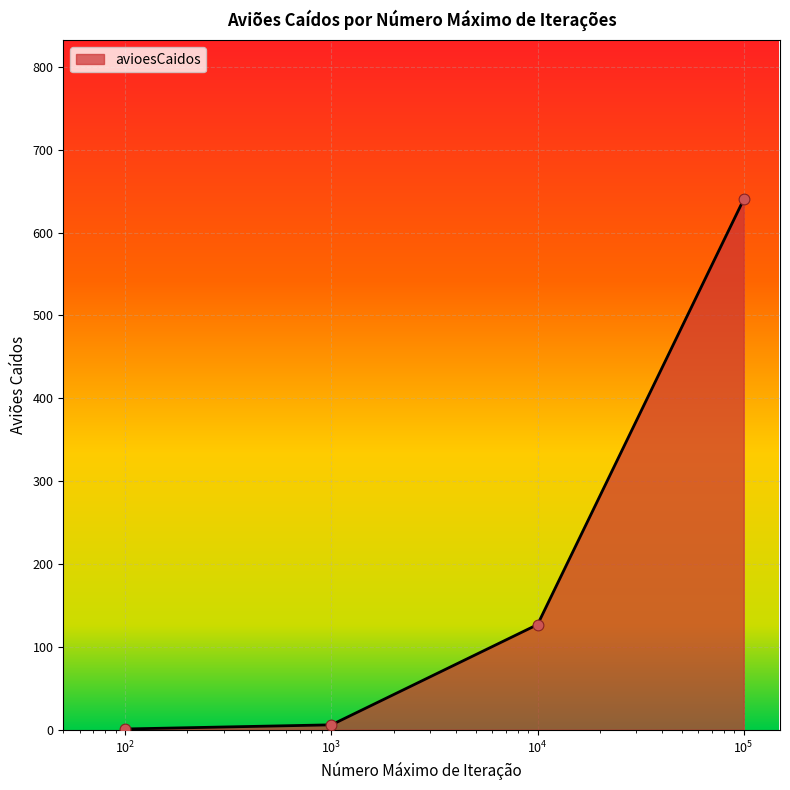

True or false: the data has more than 0 interior local peaks.

False